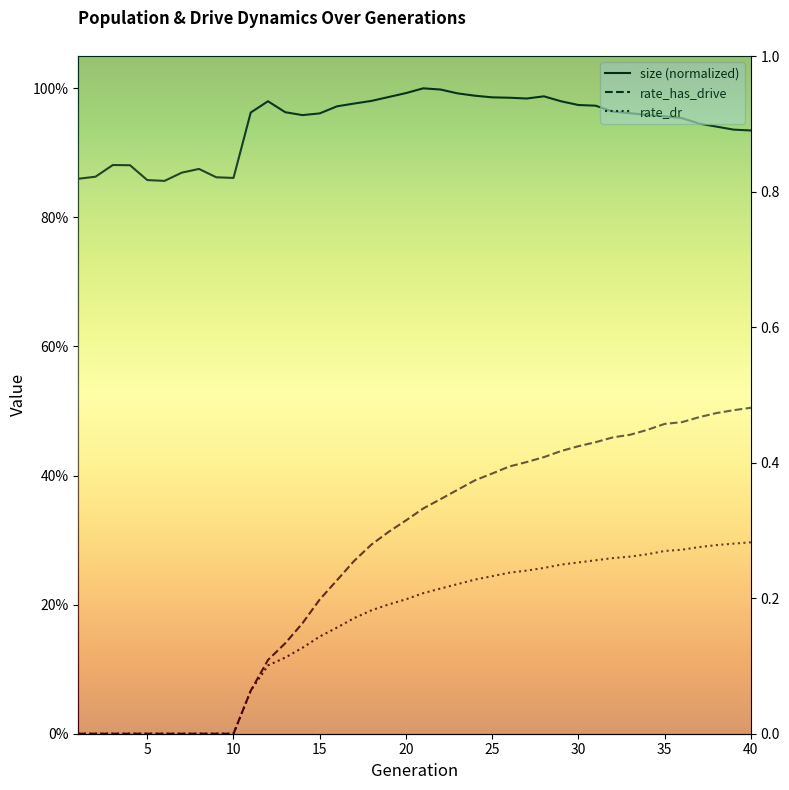

Which series has the widest spread of values?

rate_has_drive